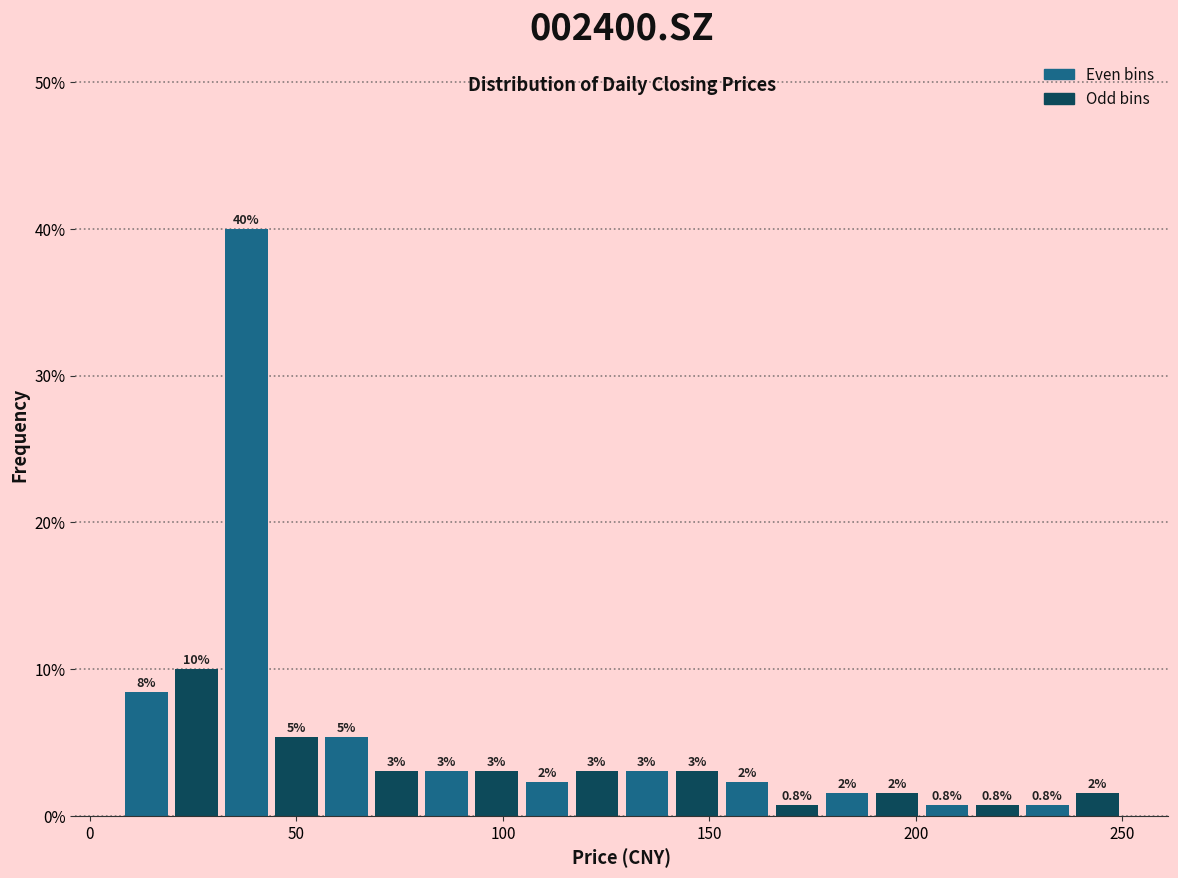

Read against the x-axis, roughly where is the centre of the tallest bar?

40